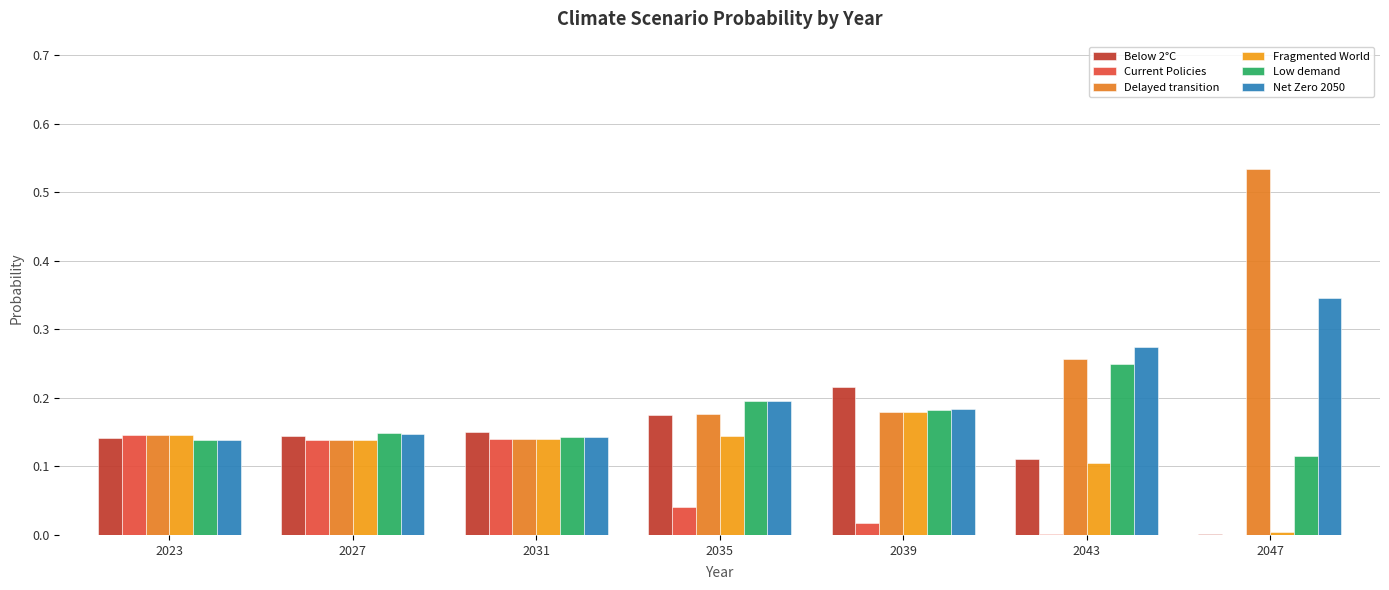

What is the value of the Net Zero 2050 bar at the 5th from the left?

0.2